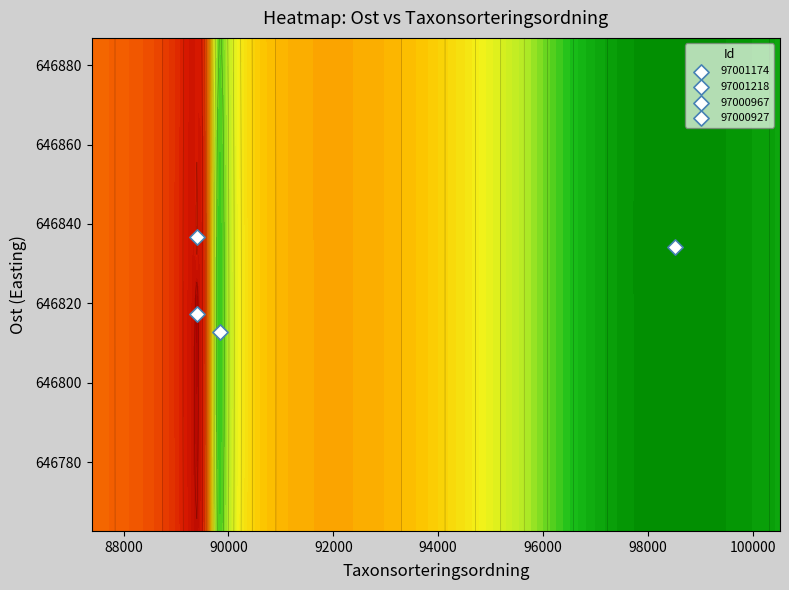

The value of 97000927 at Taxonsorteringsordning is 167307.6. True or false?

False